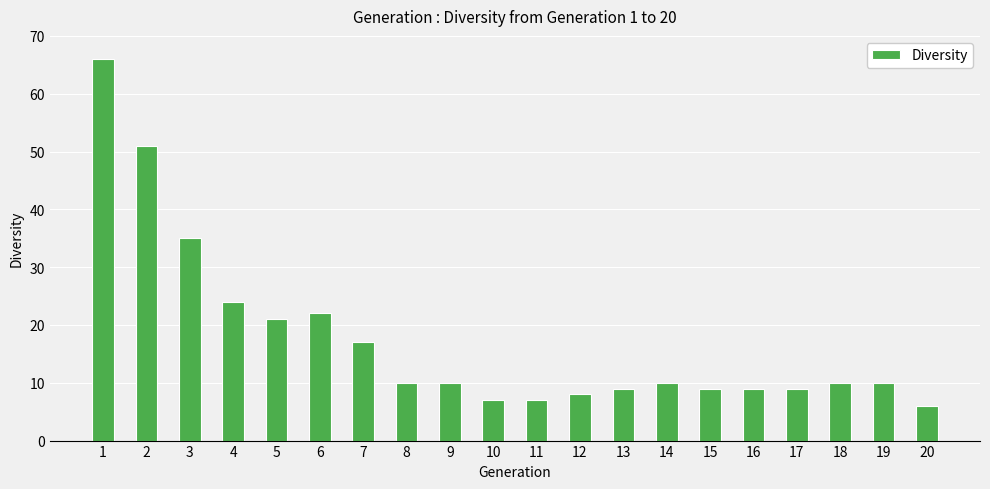

Does the chart contain any negative values?

No